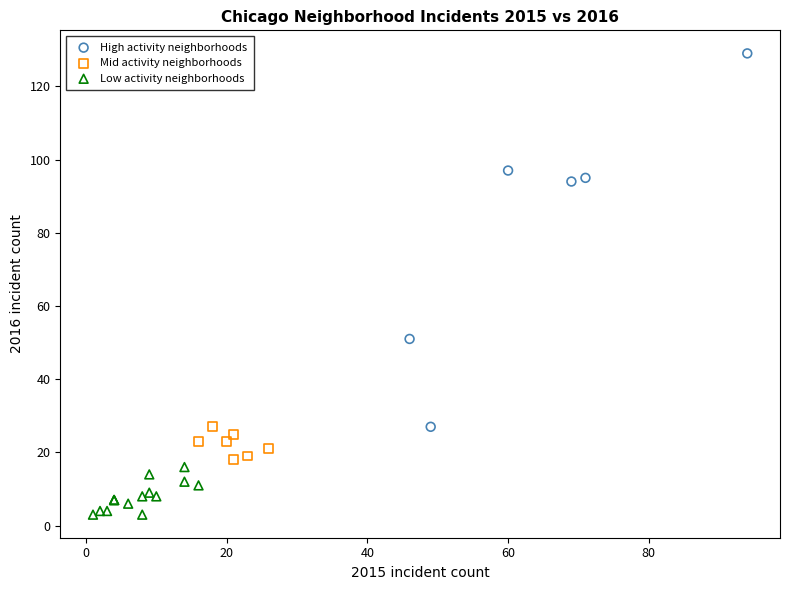

Which series has the largest Y range (max minus min)?

High activity neighborhoods